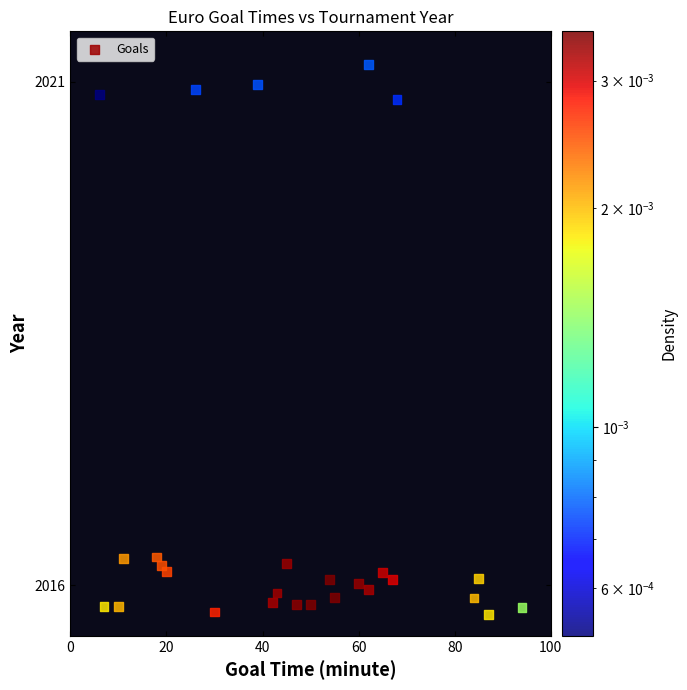

What is the range of Y values (max minus min)?

5.5